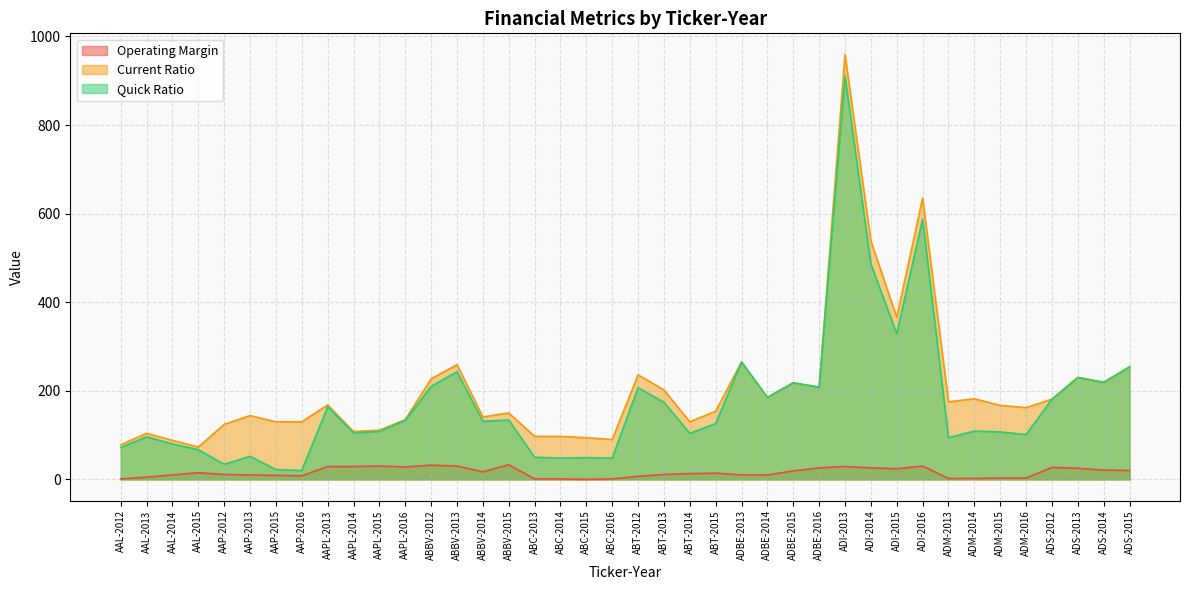

What is the maximum value for Operating Margin?

33